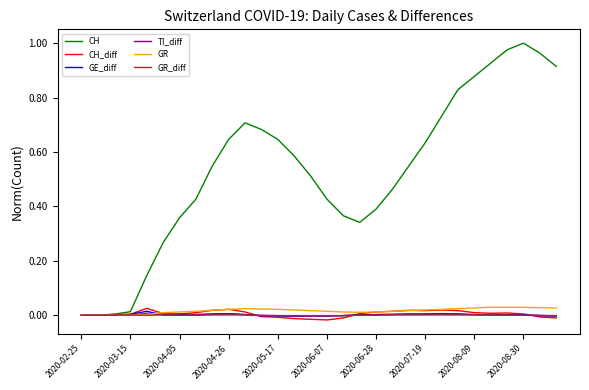

Which series has the largest total across all categories?

CH